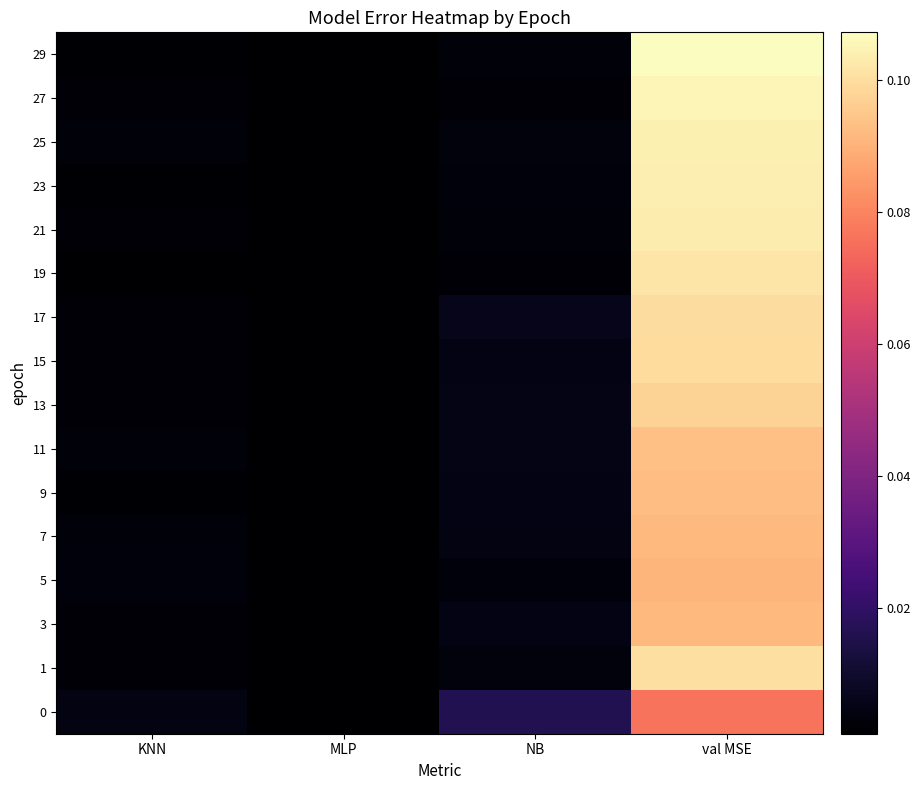

Reading left to right, what are all the values shown in this chart?

29: KNN=0.0	MLP=0.0	NB=0.0	val MSE=0.1
27: KNN=0.0	MLP=0.0	NB=0.0	val MSE=0.1
25: KNN=0.0	MLP=0.0	NB=0.0	val MSE=0.1
23: KNN=0.0	MLP=0.0	NB=0.0	val MSE=0.1
21: KNN=0.0	MLP=0.0	NB=0.0	val MSE=0.1
19: KNN=0.0	MLP=0.0	NB=0.0	val MSE=0.1
17: KNN=0.0	MLP=0.0	NB=0.0	val MSE=0.1
15: KNN=0.0	MLP=0.0	NB=0.0	val MSE=0.1
13: KNN=0.0	MLP=0.0	NB=0.0	val MSE=0.1
11: KNN=0.0	MLP=0.0	NB=0.0	val MSE=0.1
9: KNN=0.0	MLP=0.0	NB=0.0	val MSE=0.1
7: KNN=0.0	MLP=0.0	NB=0.0	val MSE=0.1
5: KNN=0.0	MLP=0.0	NB=0.0	val MSE=0.1
3: KNN=0.0	MLP=0.0	NB=0.0	val MSE=0.1
1: KNN=0.0	MLP=0.0	NB=0.0	val MSE=0.1
0: KNN=0.0	MLP=0.0	NB=0.0	val MSE=0.1